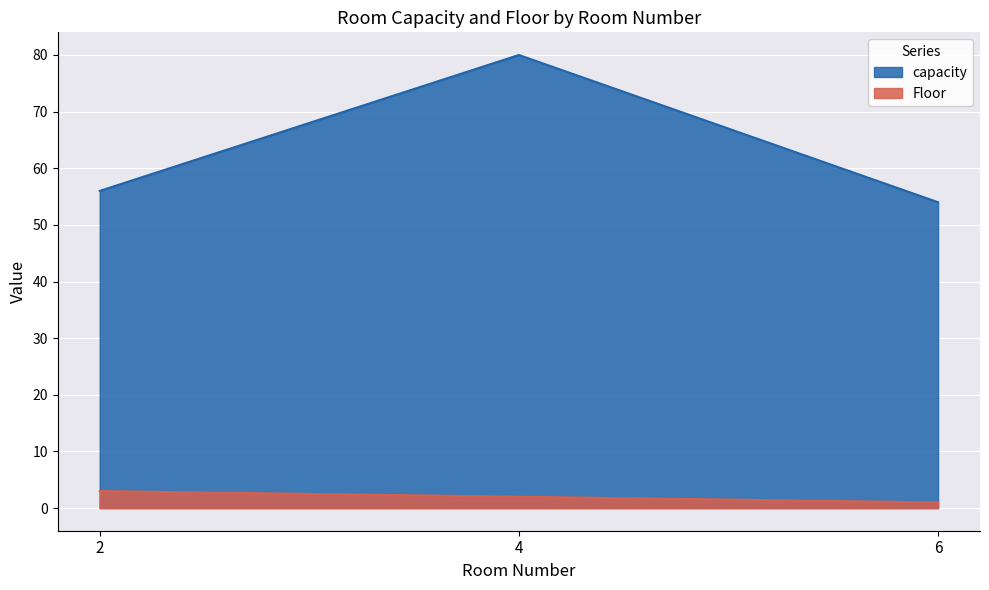

At which category is the sum across all series the highest?

4